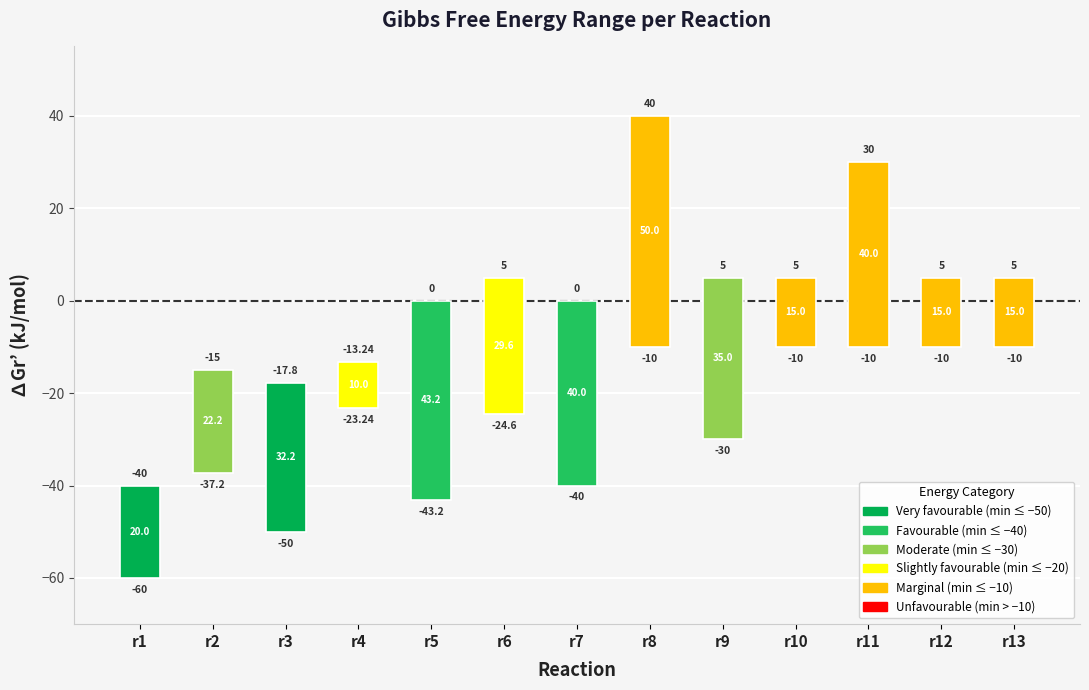

What is the minimum value for ∆Gr’ range (min→max)?

10.0